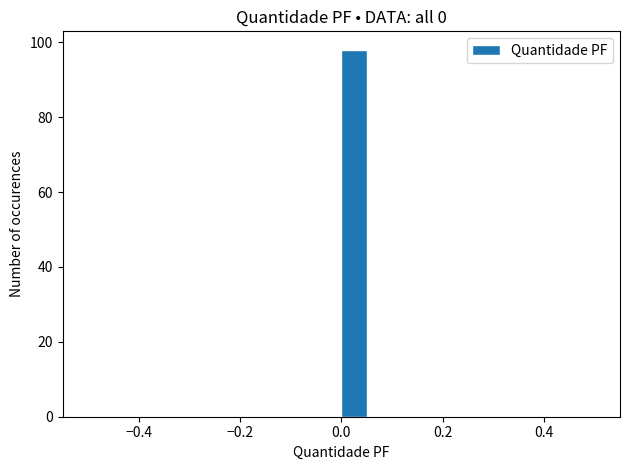

Read against the x-axis, roughly where is the centre of the tallest bar?

0.02